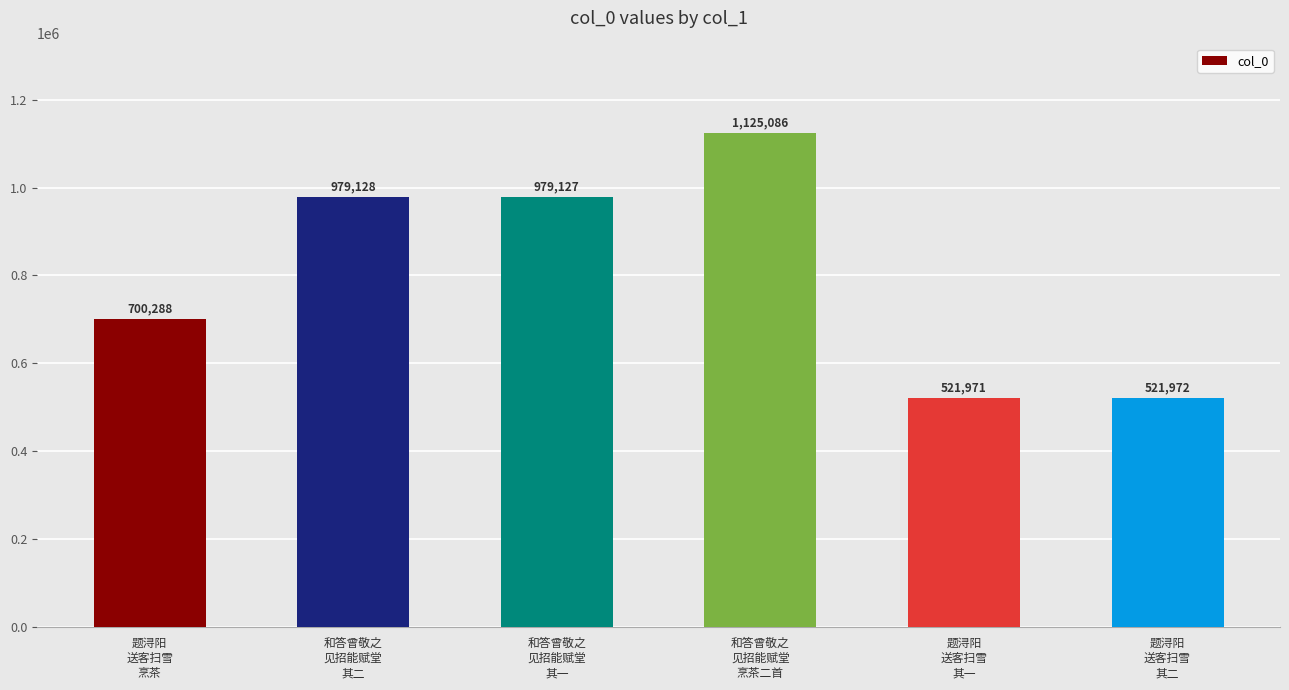

Reading right to left, extract all data points from this chart.

521972	521971	1125086	979127	979128	700288